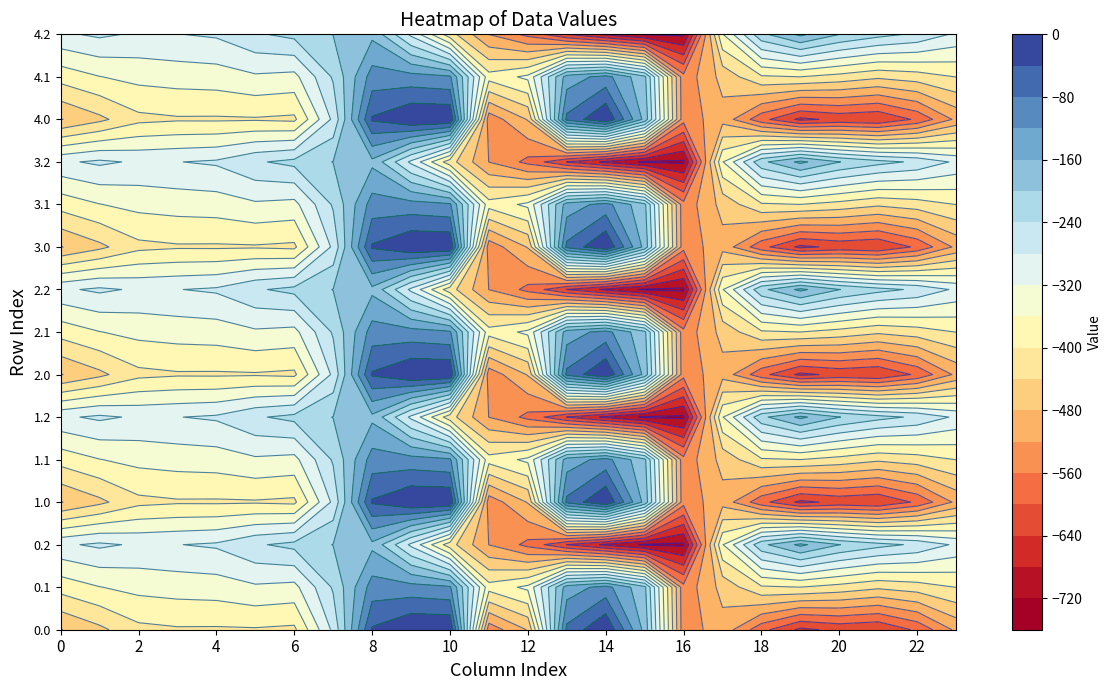

How many series are shown in this chart?

15